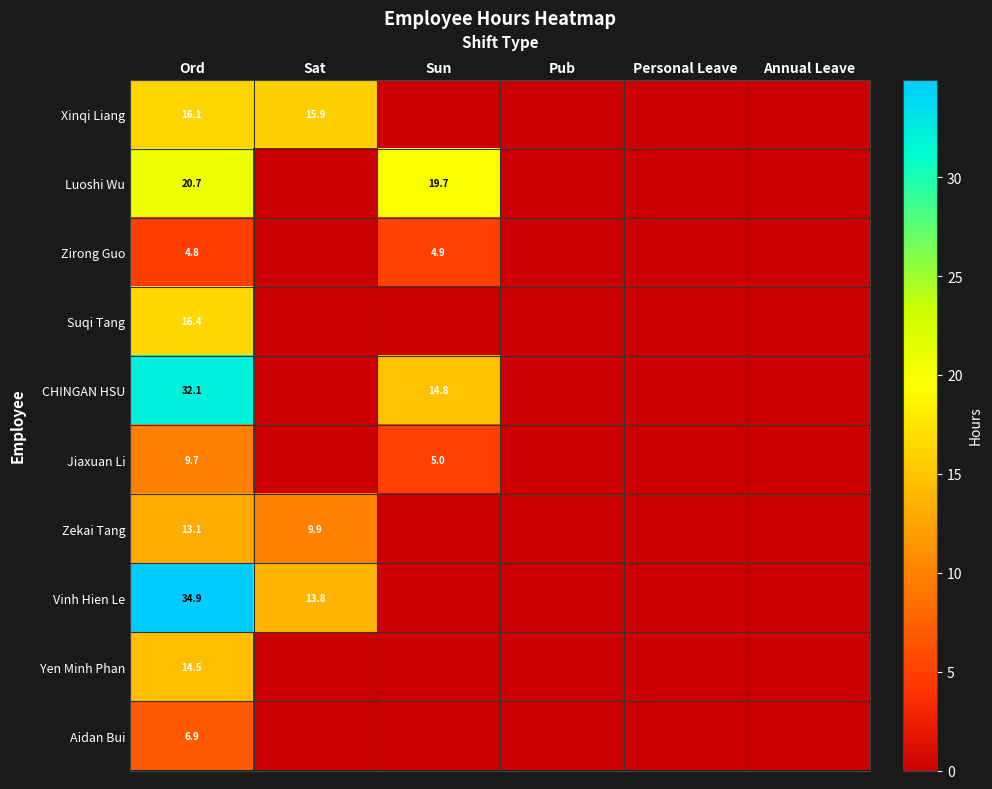

How many series are shown in this chart?

10